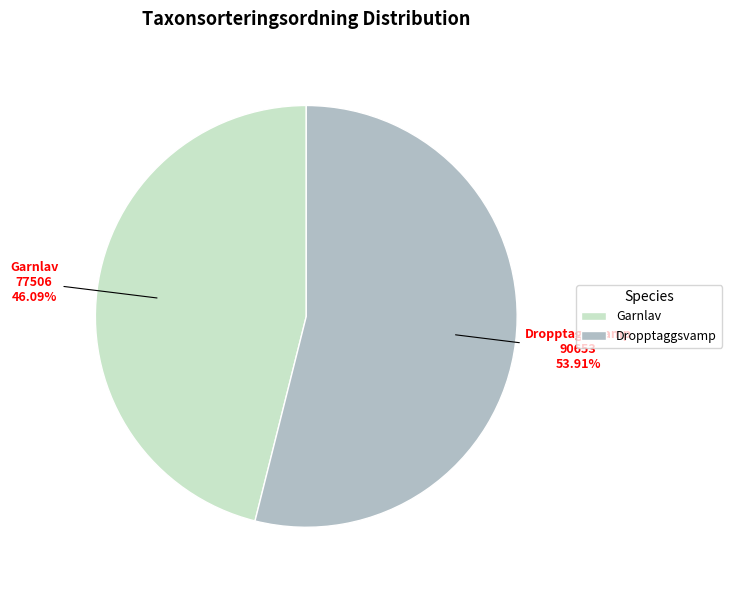

What is the majority slice?

Dropptaggsvamp